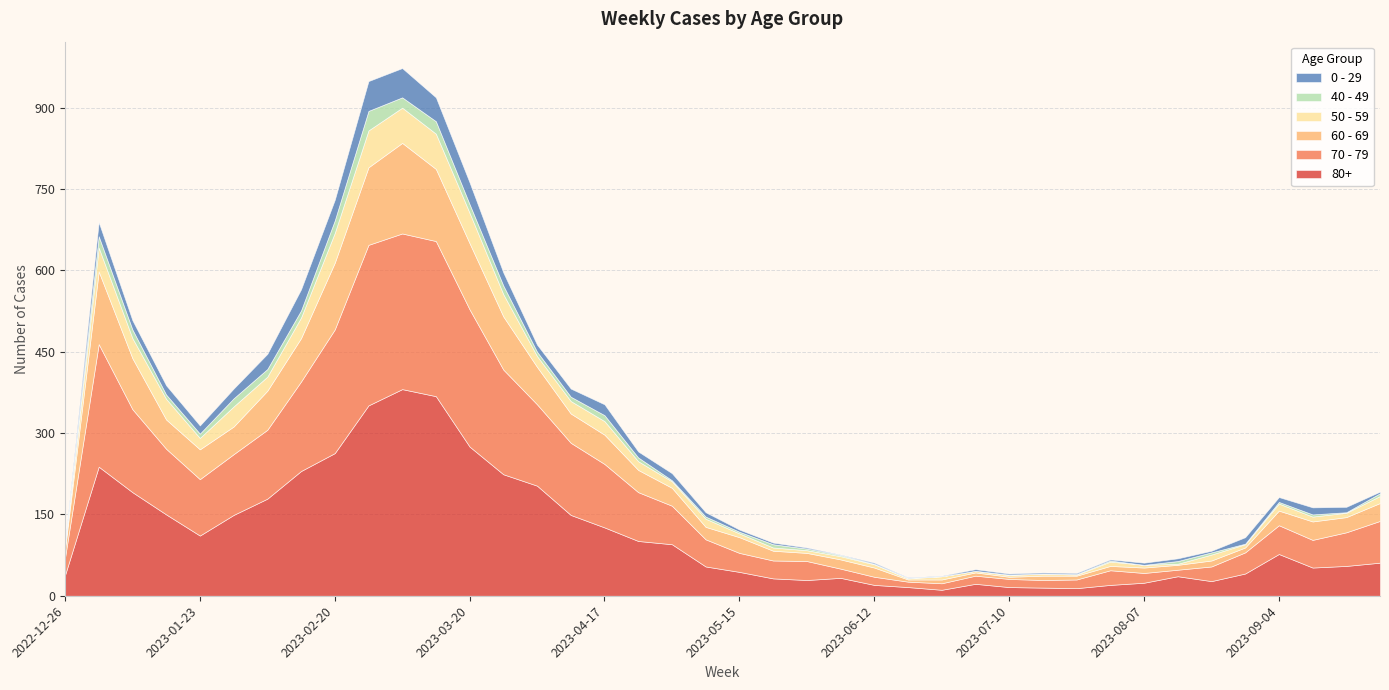

Reading left to right, extract all data points from this chart.

80+: 2022-12-26=38	2023-01-02=238	2023-01-09=191	2023-01-16=150	2023-01-23=111	2023-01-30=149	2023-02-06=179	2023-02-13=230	2023-02-20=263	2023-02-27=351	2023-03-06=381	2023-03-13=368	2023-03-20=275	2023-03-27=224	2023-04-03=203	2023-04-10=149	2023-04-17=126	2023-04-24=101	2023-05-01=95	2023-05-08=54	2023-05-15=44	2023-05-22=32	2023-05-29=29	2023-06-05=33	2023-06-12=20	2023-06-19=16	2023-06-26=11	2023-07-03=22	2023-07-10=16	2023-07-17=15	2023-07-24=14	2023-07-31=20	2023-08-07=24	2023-08-14=36	2023-08-21=27	2023-08-28=41	2023-09-04=77	2023-09-11=52	2023-09-18=55	2023-09-25=61
70 - 79: 2022-12-26=32	2023-01-02=226	2023-01-09=153	2023-01-16=121	2023-01-23=104	2023-01-30=112	2023-02-06=127	2023-02-13=165	2023-02-20=228	2023-02-27=296	2023-03-06=287	2023-03-13=286	2023-03-20=253	2023-03-27=193	2023-04-03=150	2023-04-10=133	2023-04-17=117	2023-04-24=90	2023-05-01=71	2023-05-08=50	2023-05-15=35	2023-05-22=33	2023-05-29=35	2023-06-05=17	2023-06-12=15	2023-06-19=10	2023-06-26=12	2023-07-03=15	2023-07-10=15	2023-07-17=14	2023-07-24=16	2023-07-31=27	2023-08-07=18	2023-08-14=12	2023-08-21=27	2023-08-28=39	2023-09-04=53	2023-09-11=51	2023-09-18=62	2023-09-25=77
60 - 69: 2022-12-26=16	2023-01-02=134	2023-01-09=94	2023-01-16=54	2023-01-23=55	2023-01-30=51	2023-02-06=72	2023-02-13=80	2023-02-20=123	2023-02-27=143	2023-03-06=167	2023-03-13=133	2023-03-20=122	2023-03-27=98	2023-04-03=69	2023-04-10=54	2023-04-17=54	2023-04-24=41	2023-05-01=33	2023-05-08=23	2023-05-15=29	2023-05-22=18	2023-05-29=15	2023-06-05=17	2023-06-12=17	2023-06-19=4	2023-06-26=7	2023-07-03=6	2023-07-10=4	2023-07-17=8	2023-07-24=7	2023-07-31=8	2023-08-07=10	2023-08-14=9	2023-08-21=11	2023-08-28=9	2023-09-04=27	2023-09-11=34	2023-09-18=28	2023-09-25=33
50 - 59: 2022-12-26=5	2023-01-02=44	2023-01-09=37	2023-01-16=38	2023-01-23=21	2023-01-30=37	2023-02-06=26	2023-02-13=38	2023-02-20=55	2023-02-27=68	2023-03-06=65	2023-03-13=65	2023-03-20=56	2023-03-27=41	2023-04-03=20	2023-04-10=23	2023-04-17=25	2023-04-24=16	2023-05-01=12	2023-05-08=15	2023-05-15=7	2023-05-22=6	2023-05-29=5	2023-06-05=6	2023-06-12=6	2023-06-19=2	2023-06-26=6	2023-07-03=3	2023-07-10=3	2023-07-17=4	2023-07-24=2	2023-07-31=8	2023-08-07=5	2023-08-14=2	2023-08-21=11	2023-08-28=6	2023-09-04=13	2023-09-11=9	2023-09-18=8	2023-09-25=13
40 - 49: 2022-12-26=4	2023-01-02=21	2023-01-09=16	2023-01-16=8	2023-01-23=8	2023-01-30=15	2023-02-06=14	2023-02-13=13	2023-02-20=23	2023-02-27=36	2023-03-06=19	2023-03-13=23	2023-03-20=16	2023-03-27=16	2023-04-03=8	2023-04-10=8	2023-04-17=11	2023-04-24=7	2023-05-01=2	2023-05-08=4	2023-05-15=3	2023-05-22=6	2023-05-29=3	2023-06-05=2	2023-06-12=1	2023-06-19=1	2023-06-26=0	2023-07-03=0	2023-07-10=1	2023-07-17=0	2023-07-24=1	2023-07-31=2	2023-08-07=0	2023-08-14=5	2023-08-21=4	2023-08-28=1	2023-09-04=3	2023-09-11=4	2023-09-18=1	2023-09-25=5
0 - 29: 2022-12-26=4	2023-01-02=26	2023-01-09=17	2023-01-16=17	2023-01-23=15	2023-01-30=18	2023-02-06=28	2023-02-13=39	2023-02-20=38	2023-02-27=55	2023-03-06=54	2023-03-13=44	2023-03-20=40	2023-03-27=24	2023-04-03=13	2023-04-10=15	2023-04-17=20	2023-04-24=11	2023-05-01=13	2023-05-08=8	2023-05-15=4	2023-05-22=3	2023-05-29=2	2023-06-05=1	2023-06-12=2	2023-06-19=1	2023-06-26=1	2023-07-03=3	2023-07-10=2	2023-07-17=2	2023-07-24=2	2023-07-31=2	2023-08-07=4	2023-08-14=5	2023-08-21=3	2023-08-28=12	2023-09-04=9	2023-09-11=13	2023-09-18=10	2023-09-25=3